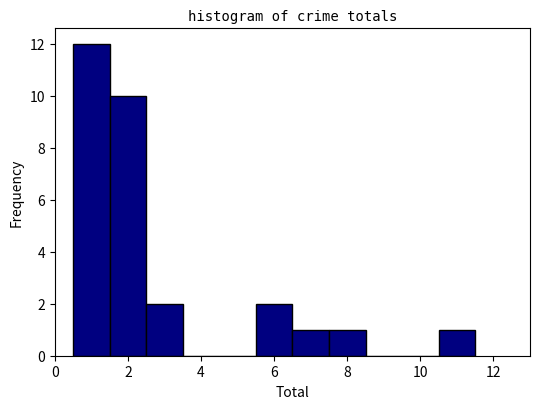

How tall is the bar that spans 7.5 to 8.5 on the x-axis? Neither the bar edges nor the heights are printed on the chart, so give them approximately, as read against the axes.

1